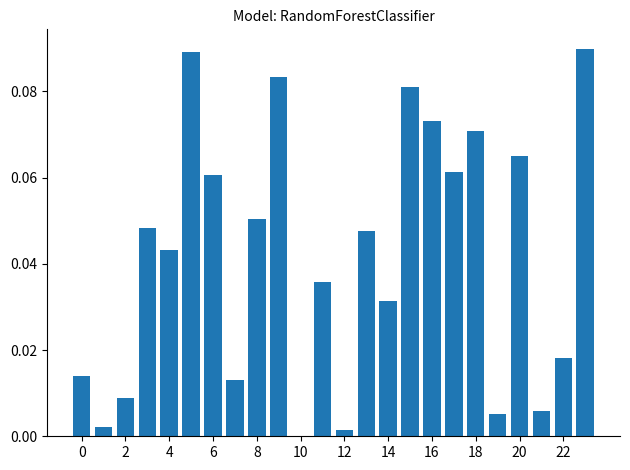

Are the bars grouped side by side (vs. stacked)?

No